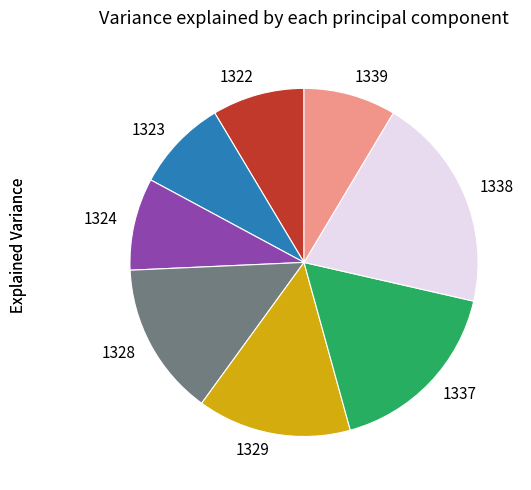

Is the sum of 1338 and 1324 greater than half?

No